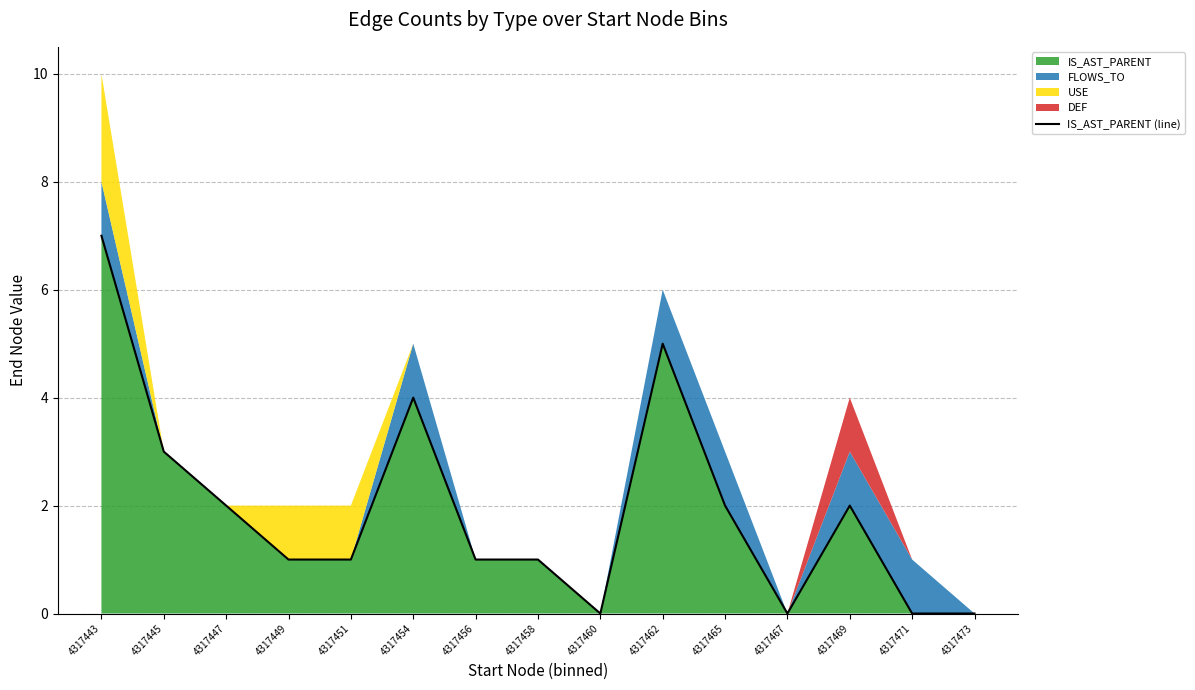

What is the value of the 7th point from the left?

1